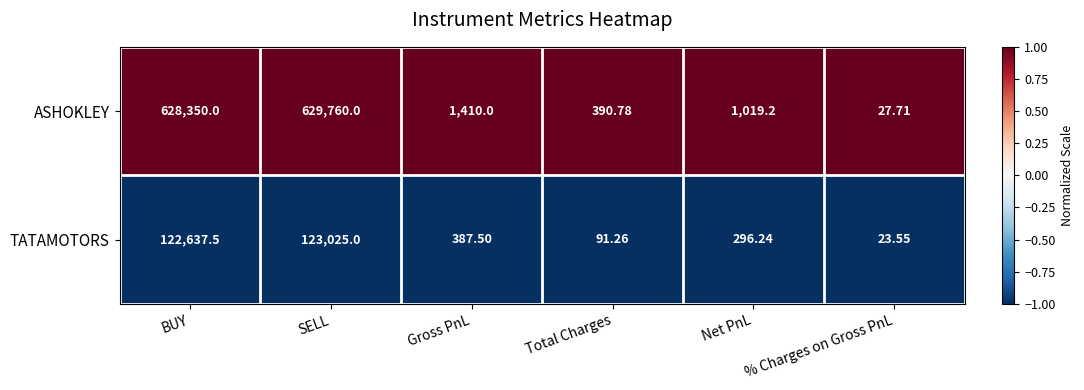

How many data points does each series have?

6